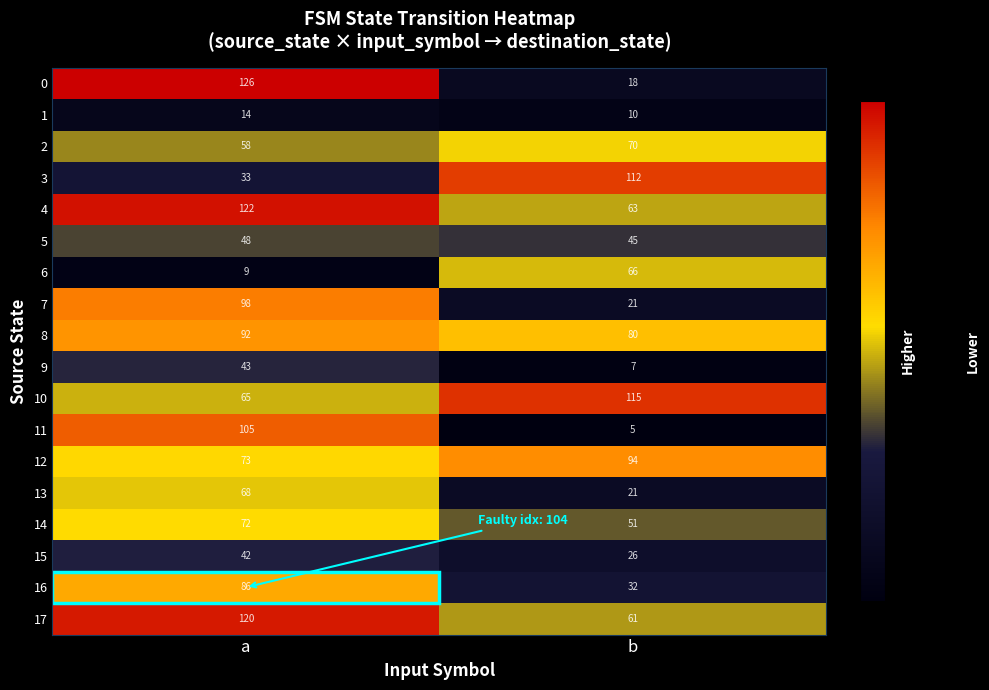

What is the maximum value shown in the chart?

126